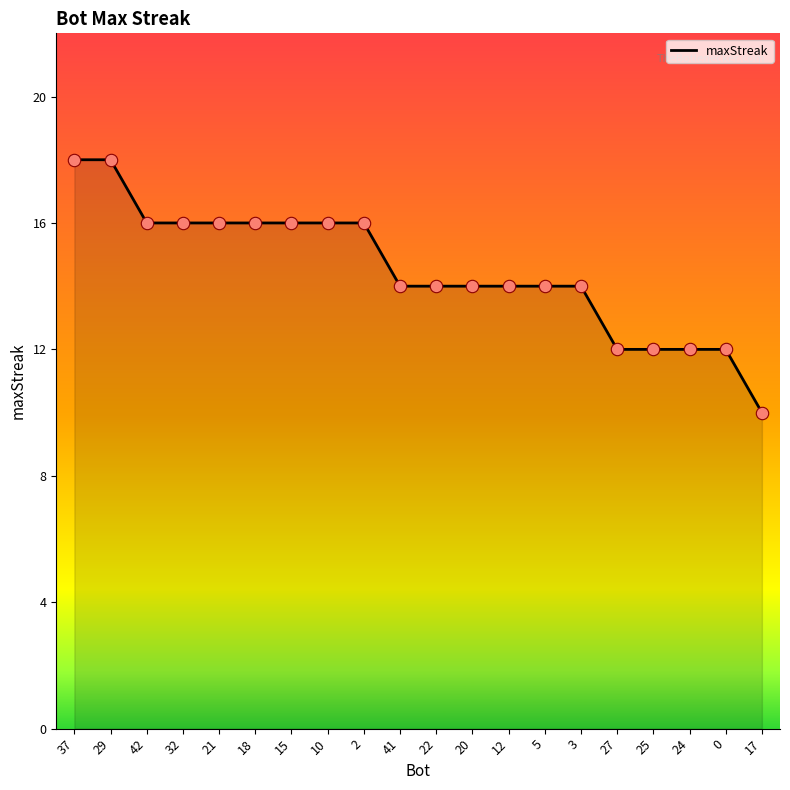

Approximately how many times larger is the value at 20 compared to 10?

0.9